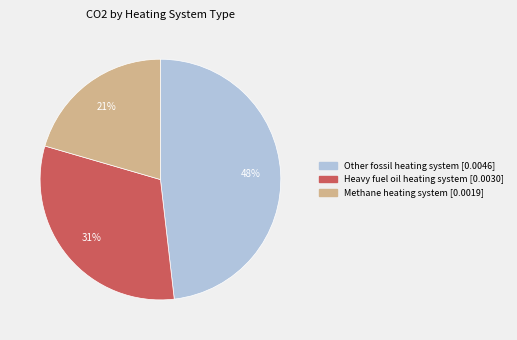

Is there any slice that represents more than half of the pie?

No